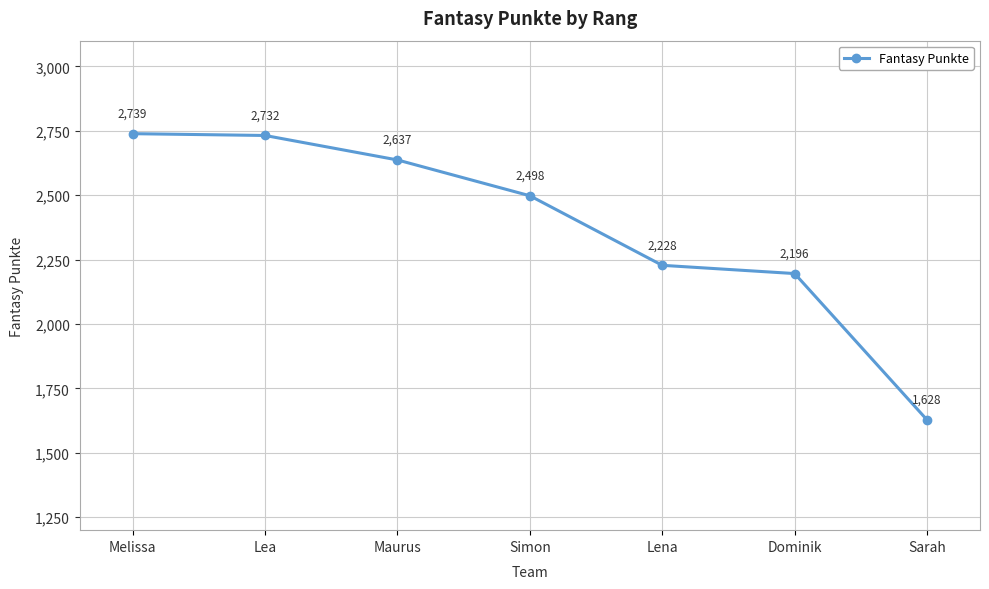

The chart shows a value of 2637 at Maurus. True or false?

True